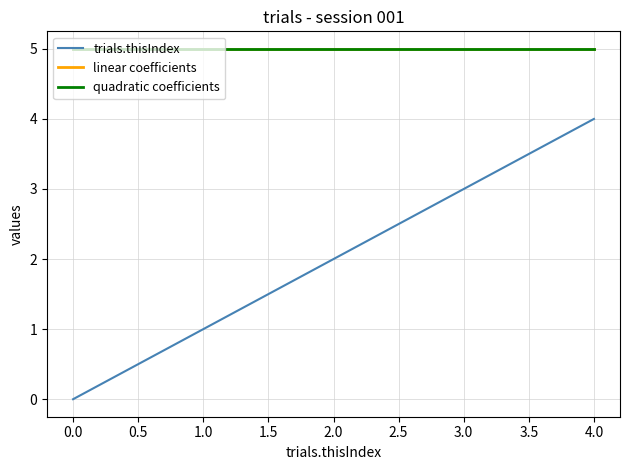

Is this an area chart (filled region under the line)?

No